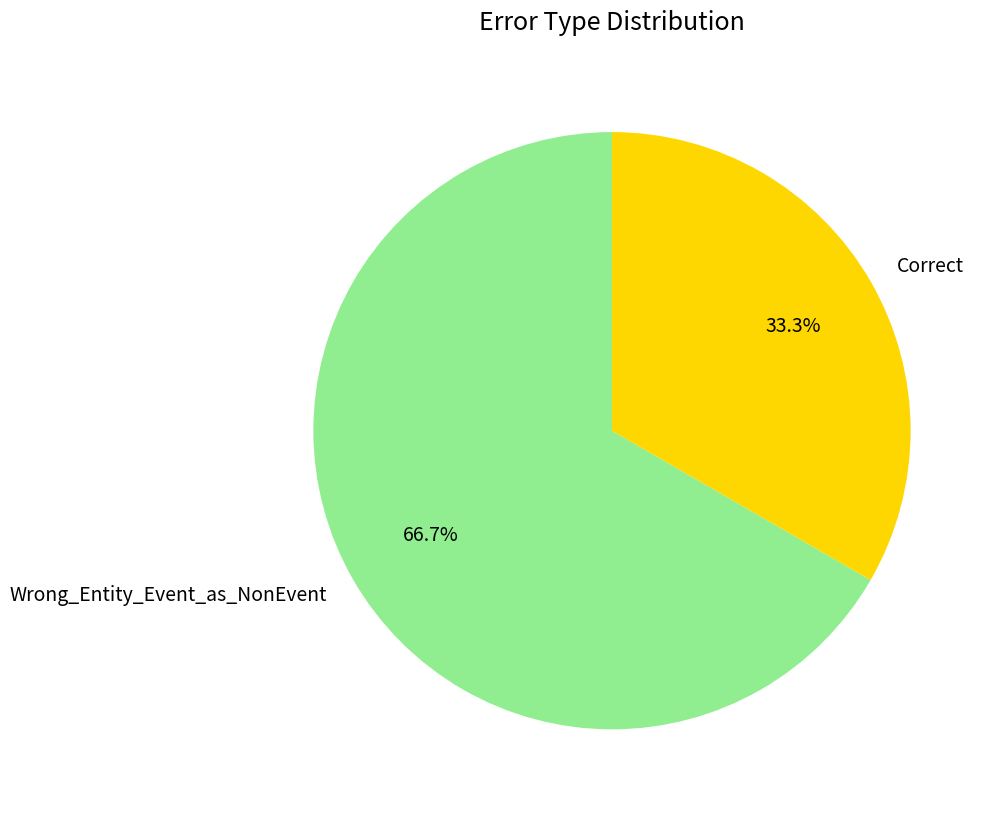

To the nearest percent, what is the combined percentage of Wrong_Entity_Event_as_NonEvent and Correct?

100%